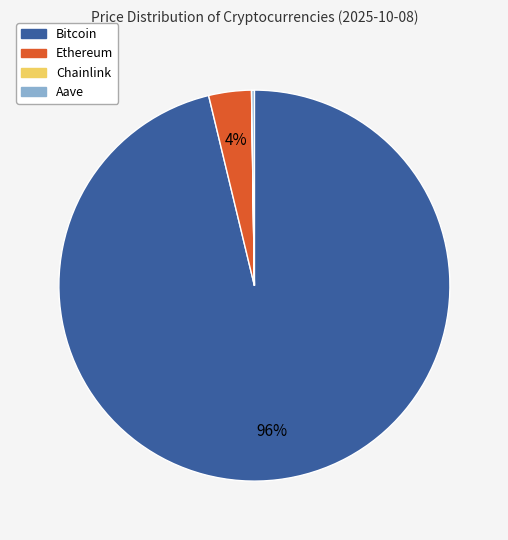

True or false: Ethereum accounts for 4% of the total.

True